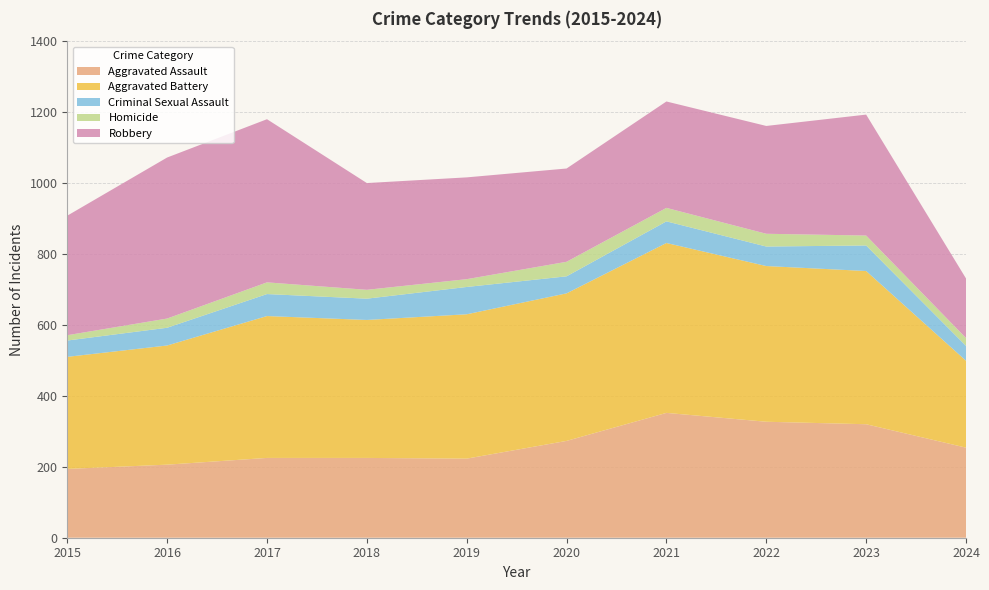

Reading left to right, transcribe all the data shown in this chart.

Aggravated Assault: 2015=194	2016=206	2017=225	2018=225	2019=223	2020=273	2021=352	2022=327	2023=320	2024=254
Aggravated Battery: 2015=316	2016=336	2017=400	2018=389	2019=407	2020=416	2021=479	2022=439	2023=432	2024=245
Criminal Sexual Assault: 2015=46	2016=50	2017=62	2018=60	2019=77	2020=48	2021=61	2022=55	2023=72	2024=42
Homicide: 2015=15	2016=26	2017=33	2018=25	2019=22	2020=41	2021=38	2022=36	2023=28	2024=22
Robbery: 2015=337	2016=454	2017=460	2018=301	2019=287	2020=263	2021=300	2022=304	2023=341	2024=168